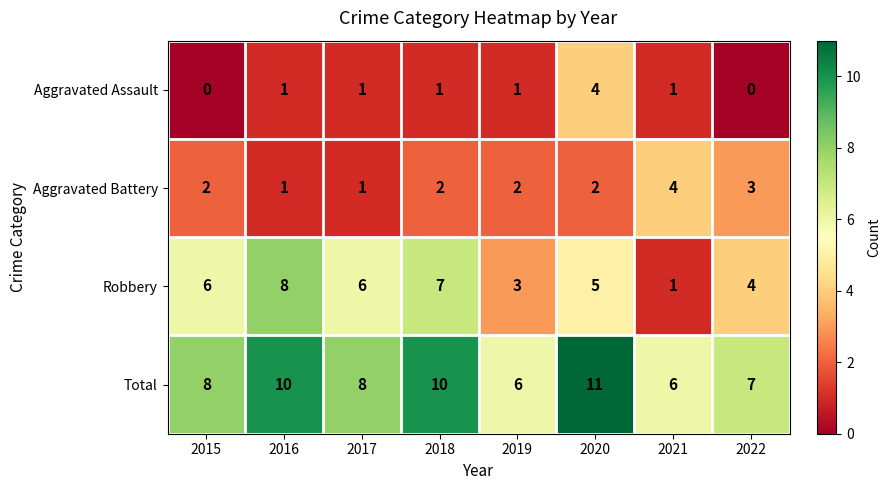

Between 2020 and 2021, which series saw the biggest shift?

Total